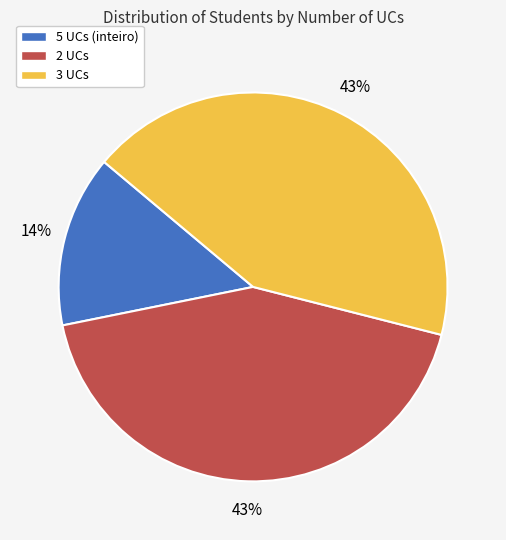

Approximately how many times larger is the value at 5 UCs (inteiro) compared to 3 UCs?

0.3